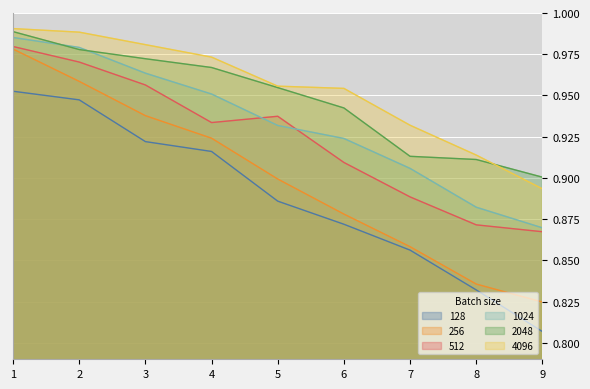

List the series in order of their peak value, lowest first.

128, 256, 512, 1024, 2048, 4096